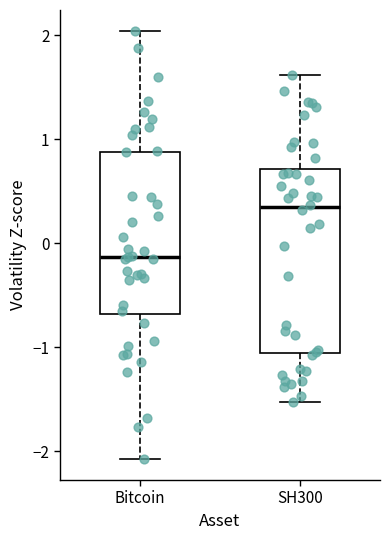

Reading left to right, read every box against the y-axis: the position of its median line, the range the box covers, and the ends of its whiskers. The values are not printed on the chart, so give them approximately, as read against the axis.

Bitcoin: median -0.1, box -0.7 to 0.9, whiskers -2.1 to 2.0
SH300: median 0.3, box -1.1 to 0.7, whiskers -1.5 to 1.6